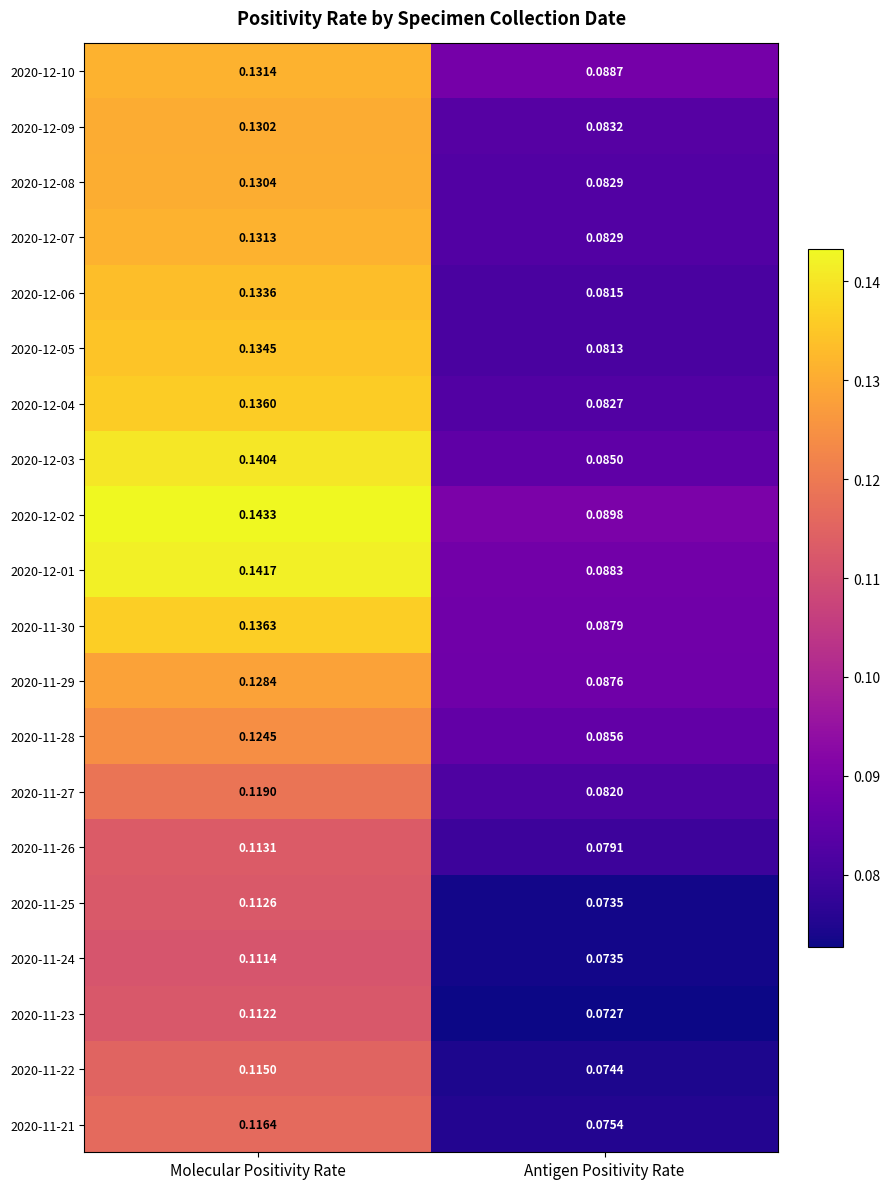

Where is 2020-12-09 nearest to the value 0?

Antigen Positivity Rate